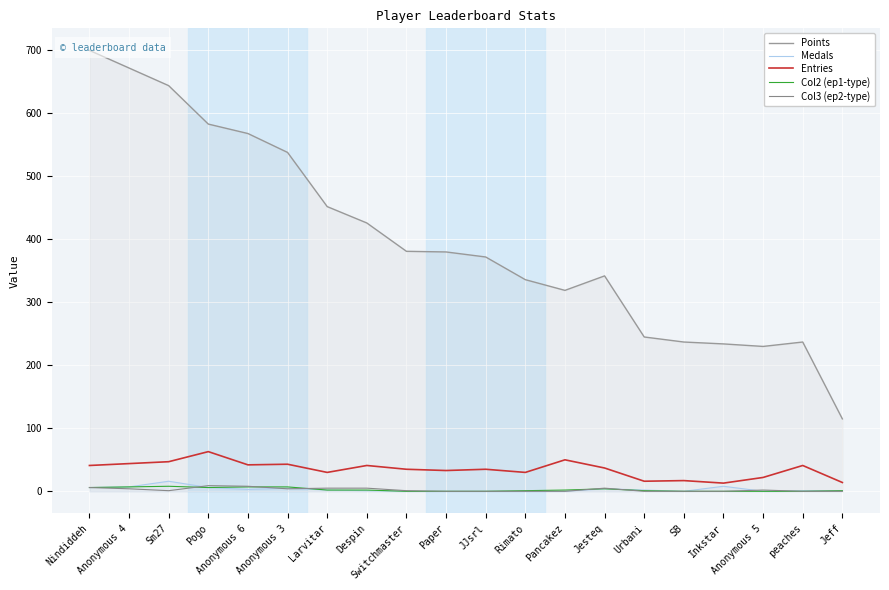

At which category does Col2 (ep1-type) reach its first local peak?

Sm27